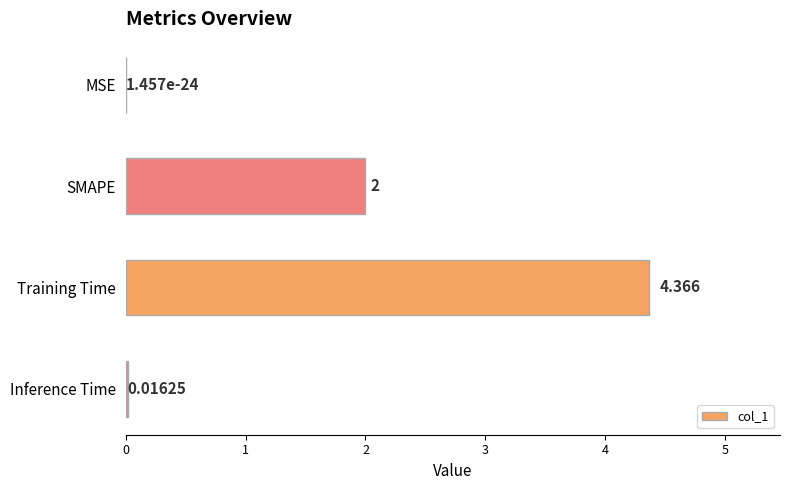

Which label corresponds to the largest value in the chart?

Training Time